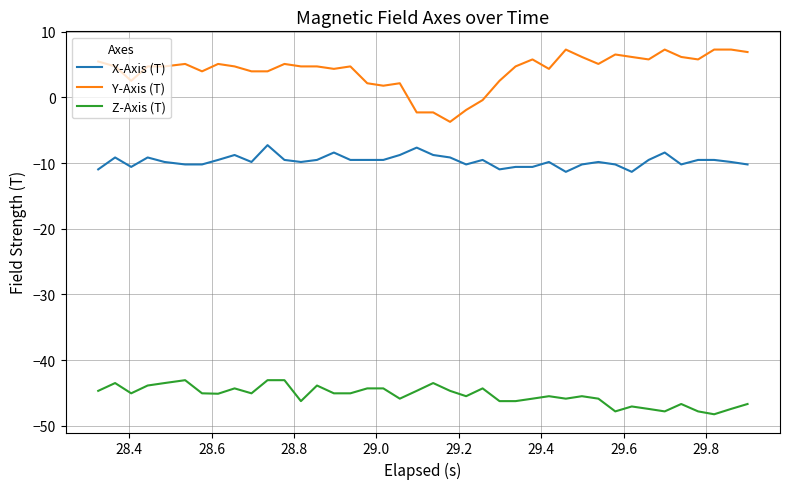

What is the lowest value of the Z-Axis (T) series?

-48.2